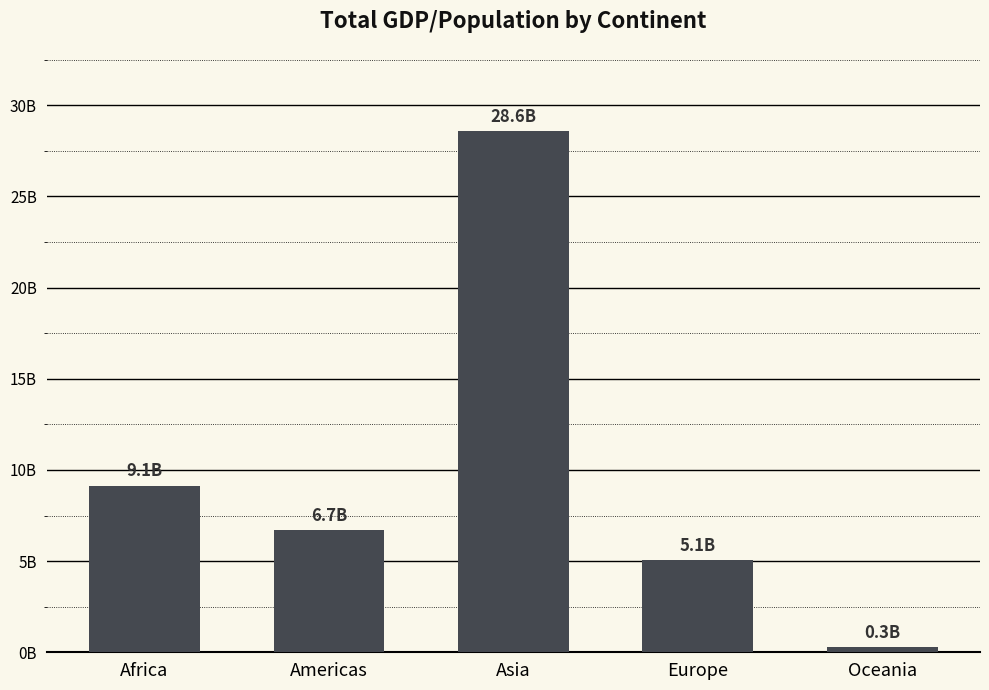

At which label does the data first exceed 6706878783?

Africa